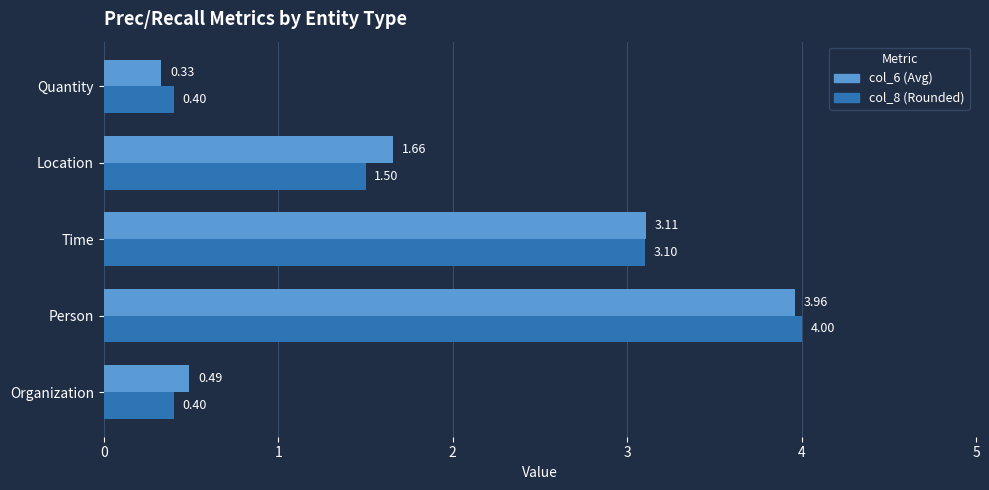

At which category does the chart reach its minimum across all series?

Quantity